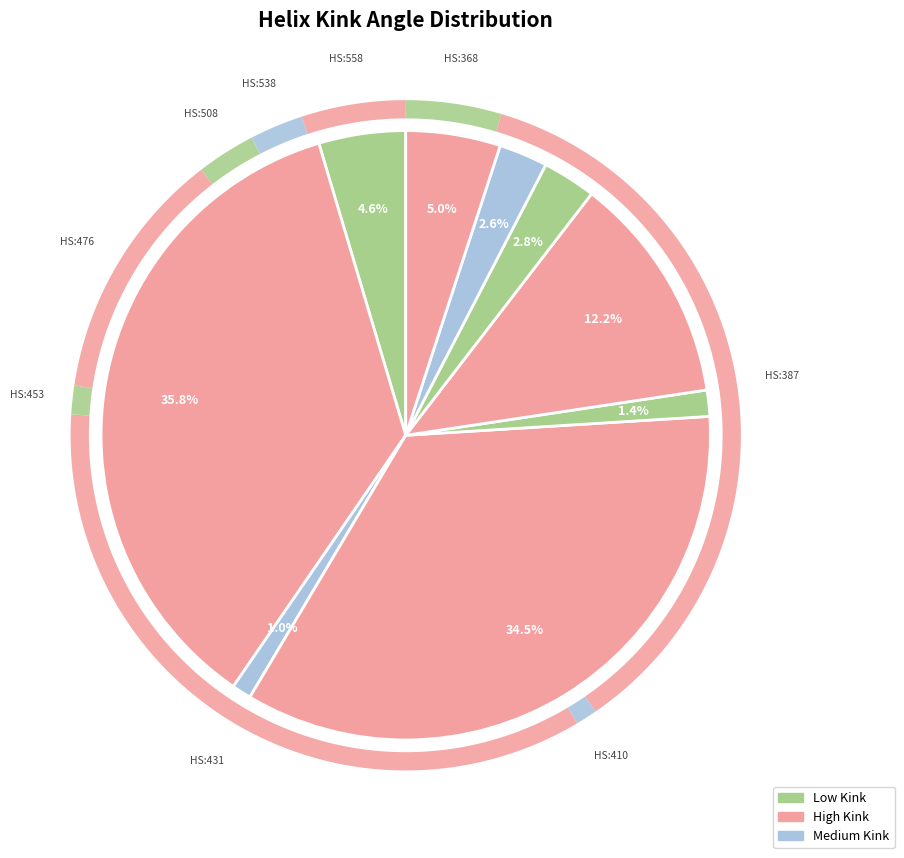

What is the change in value from 410 to 476?

+25.7